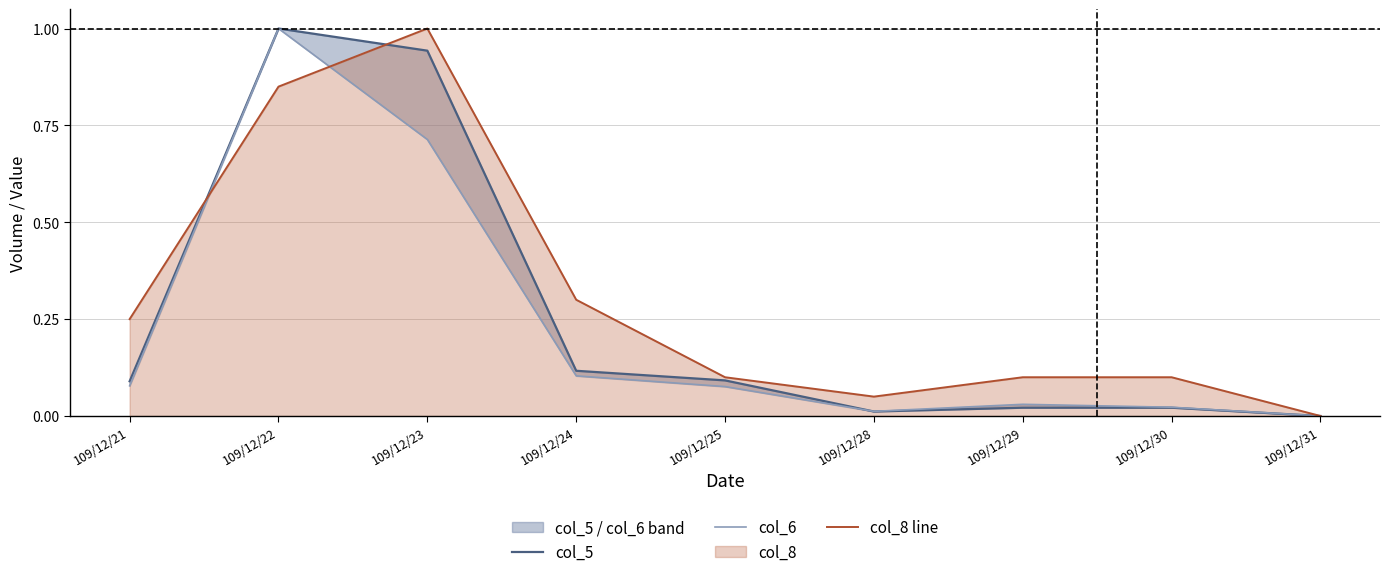

How many distinct data groups are displayed?

3